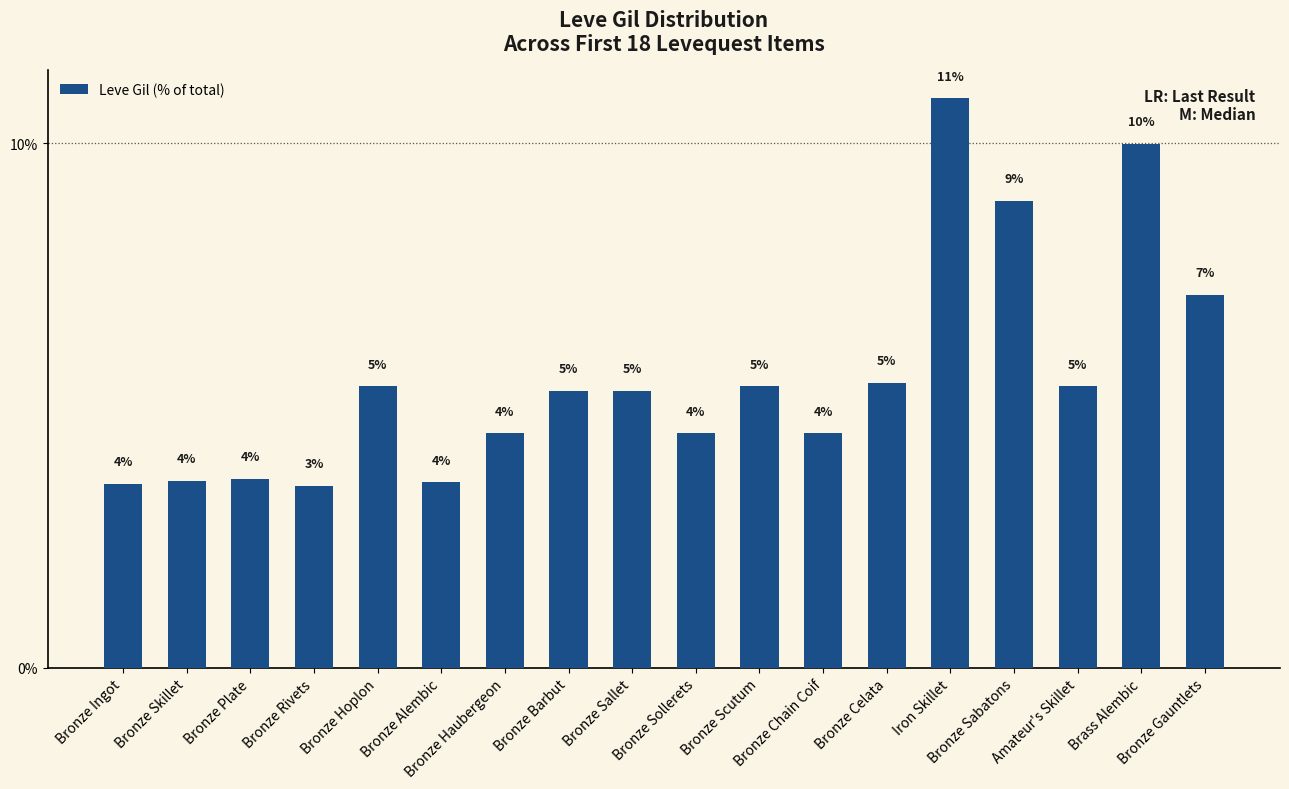

Is it true that the value at Bronze Plate is 5.7?

False